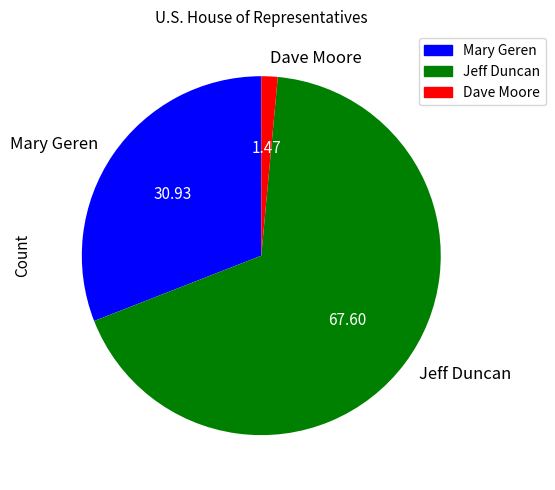

Is it true that Mary Geren is 31% of the pie?

True